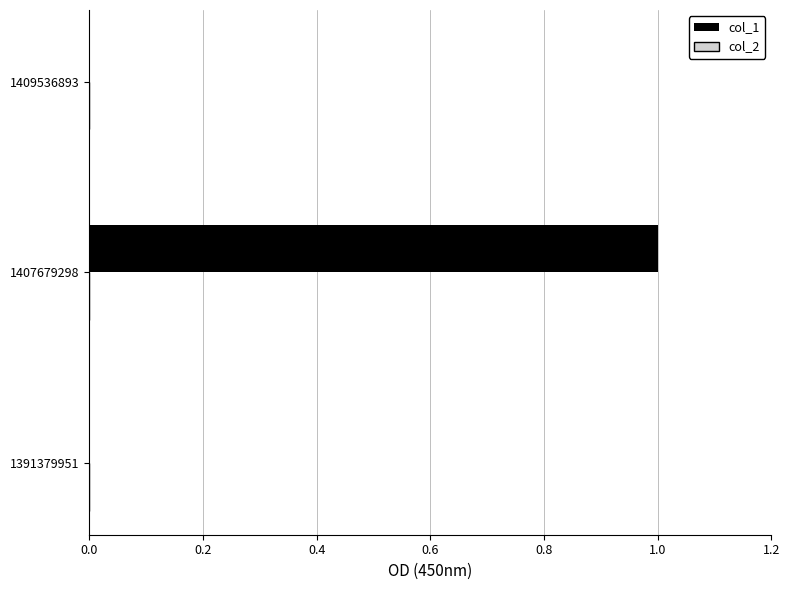

Which label corresponds to the largest value in the chart?

1407679298